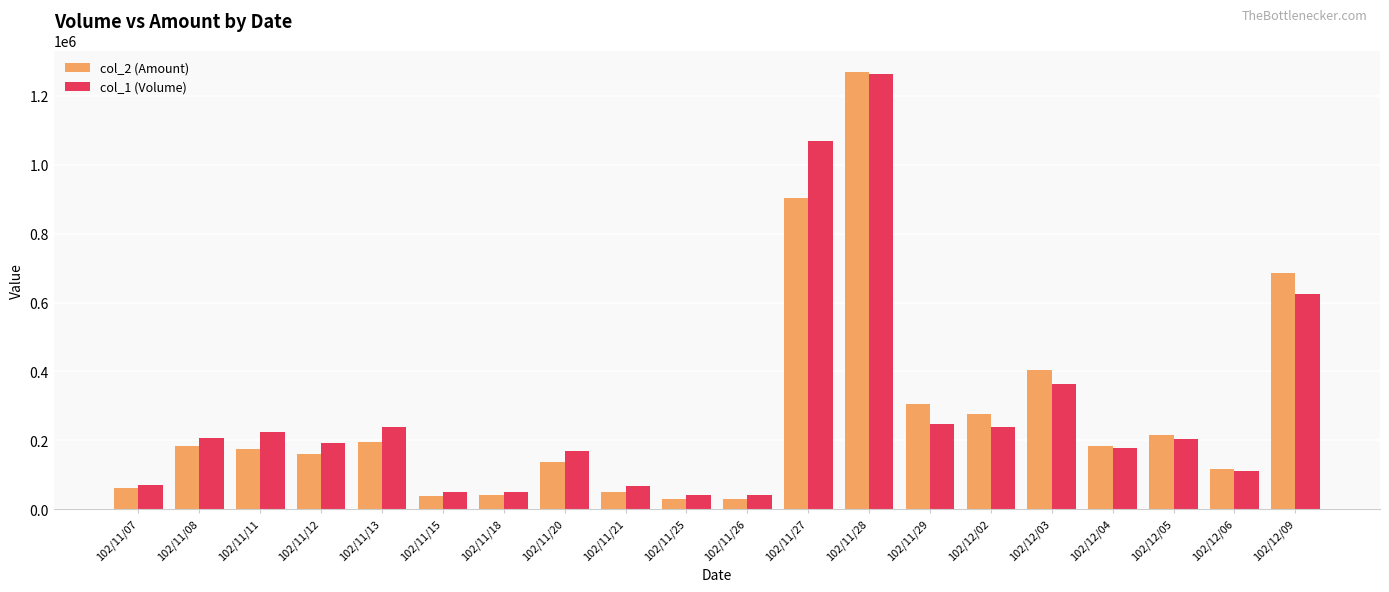

At how many categories does at least one series exceed 503769?

3